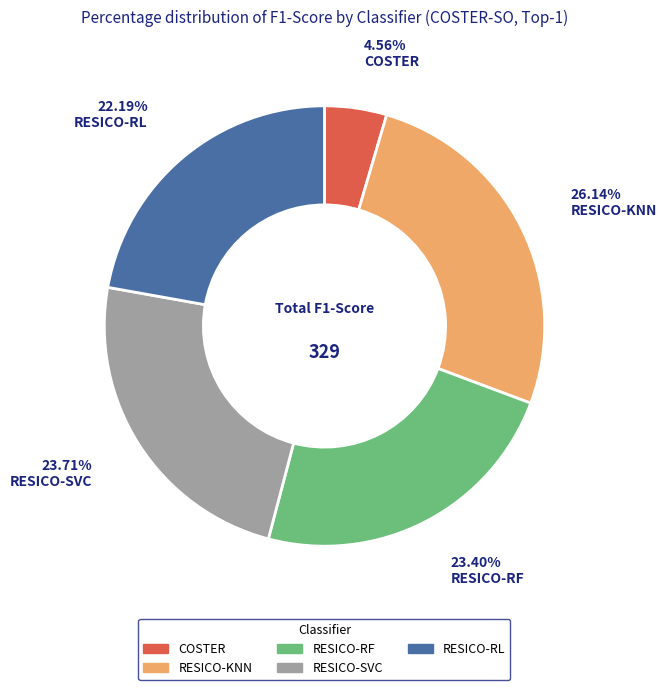

What is the ratio of the value at RESICO-SVC to the value at COSTER?

5.2